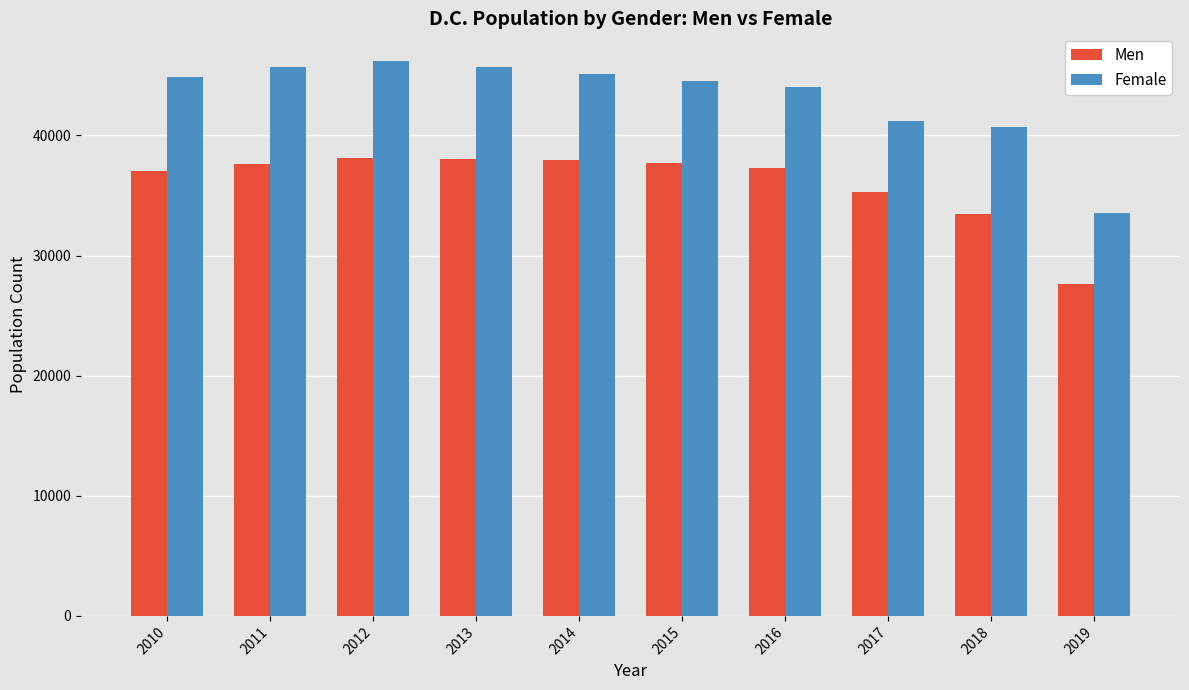

What is the difference between the highest and lowest values at 2019?

5963